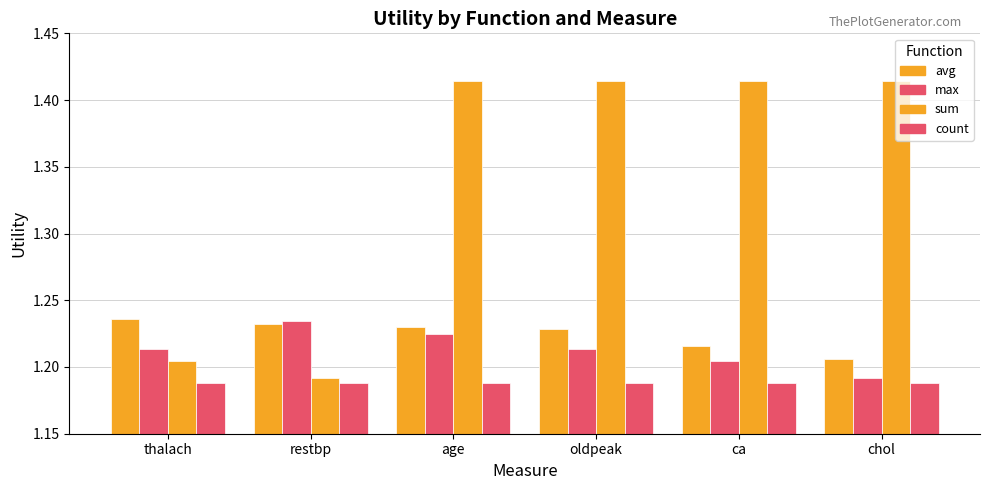

How many series are shown in this chart?

4